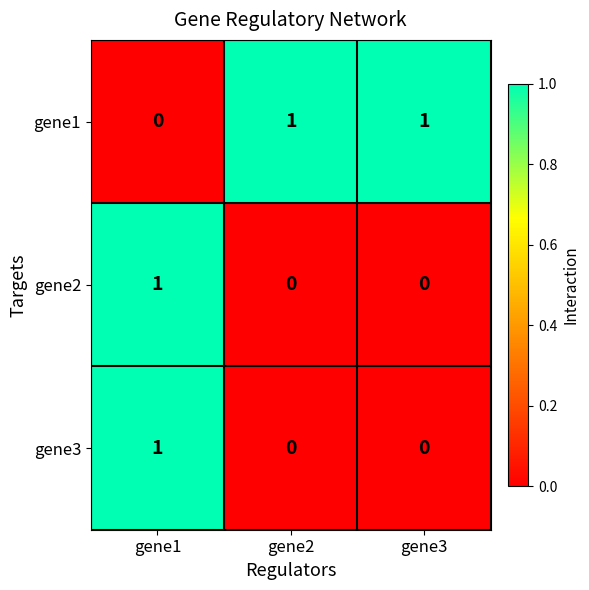

The value of gene3 at gene2 is -1. True or false?

False